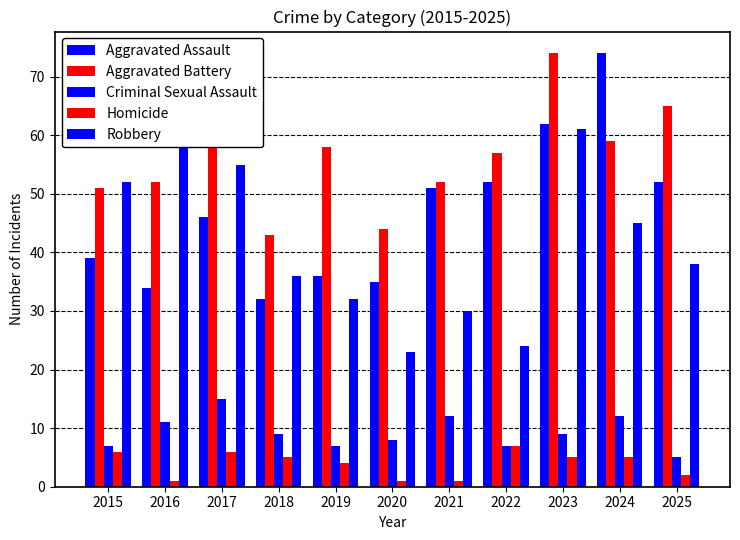

At how many categories does at least one series exceed 44?

9